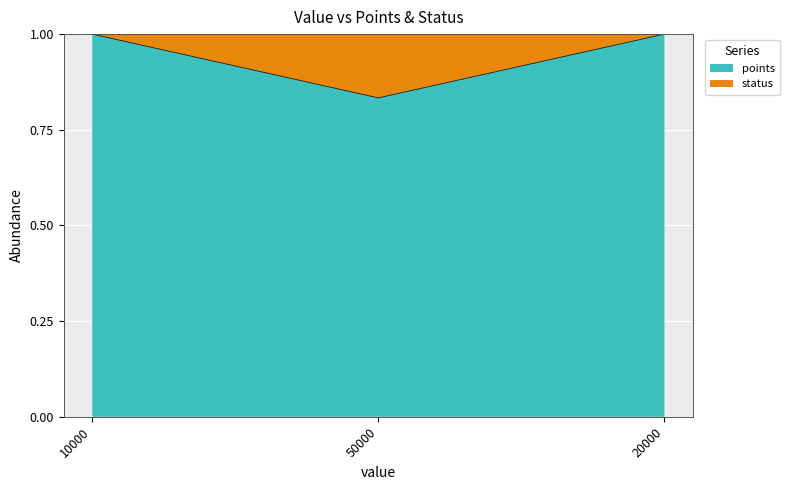

Reading left to right, list all the values displayed in this chart.

10000=1.0	50000=0.8	20000=1.0